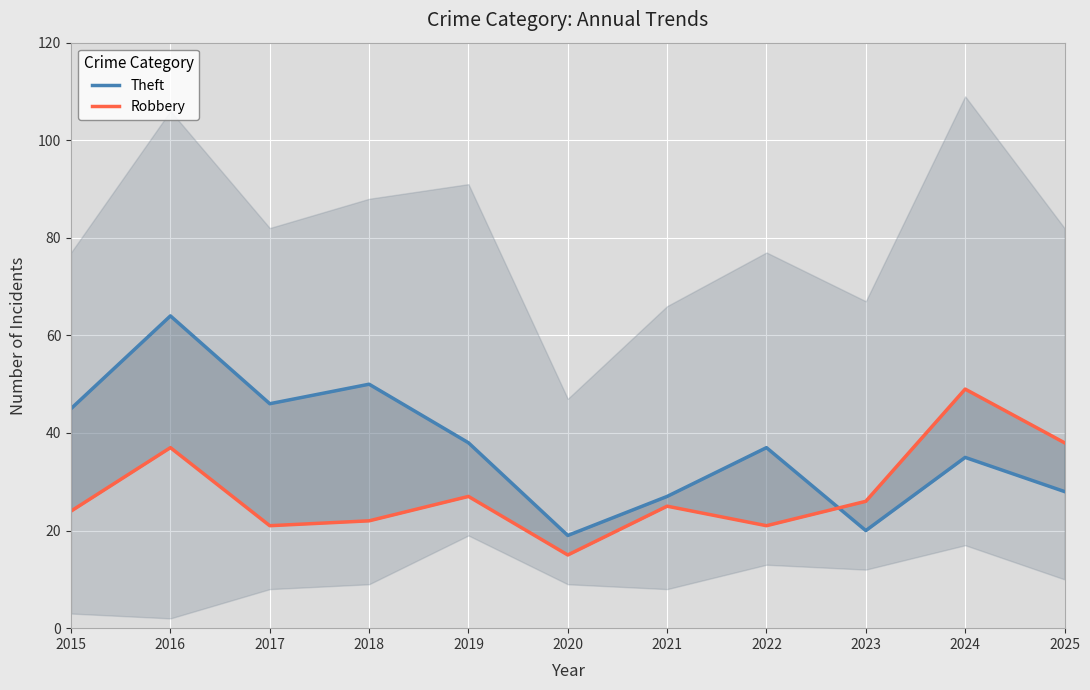

How many series are shown in this chart?

2